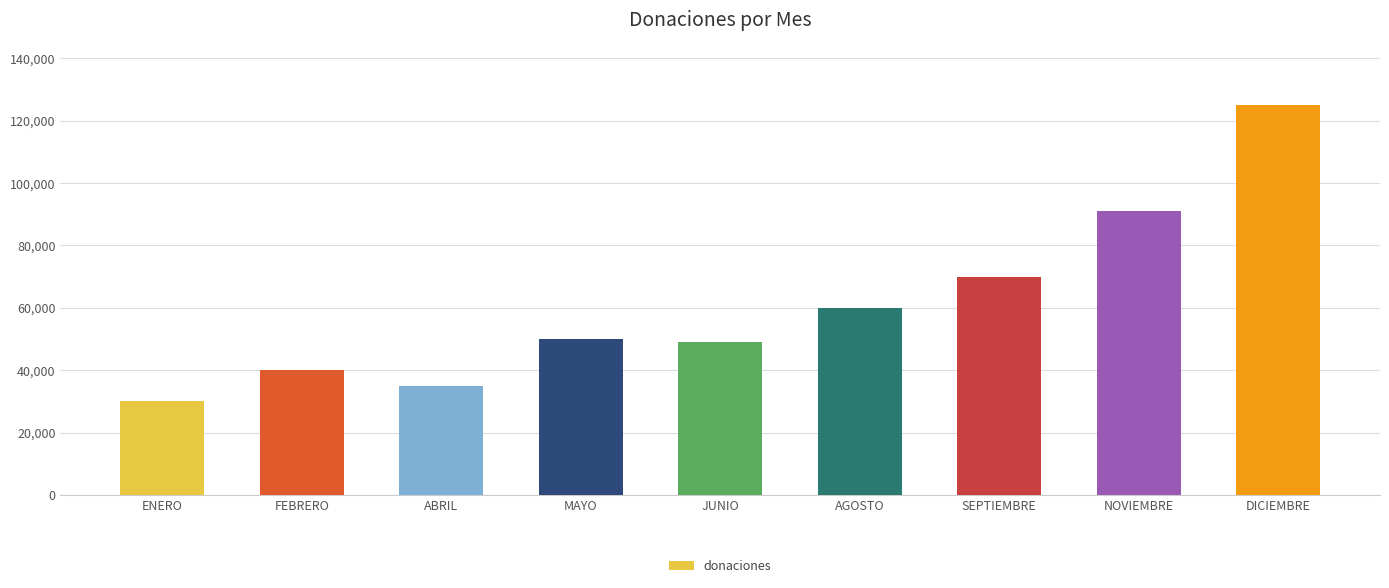

What is the label of the 1st bar from the right?

DICIEMBRE